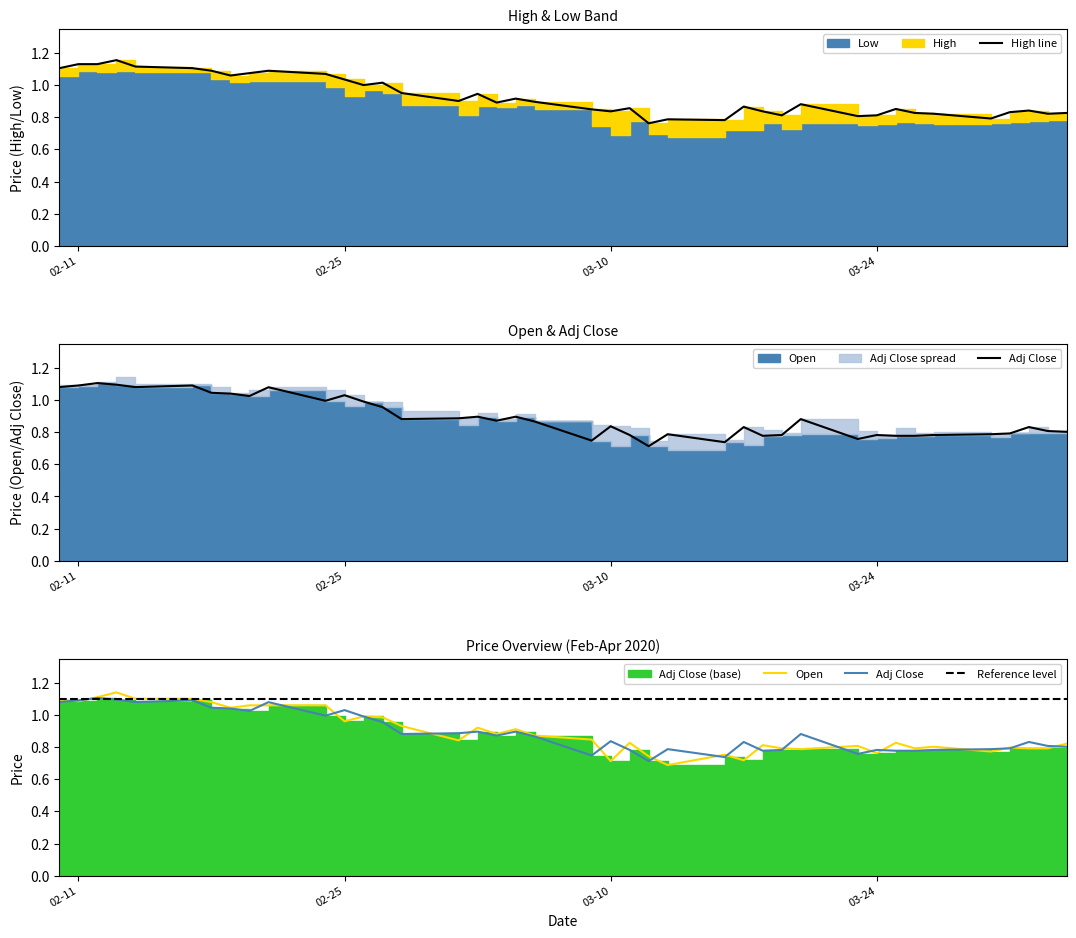

What is the difference between the second highest and second lowest values in the Adj Close series?

0.4